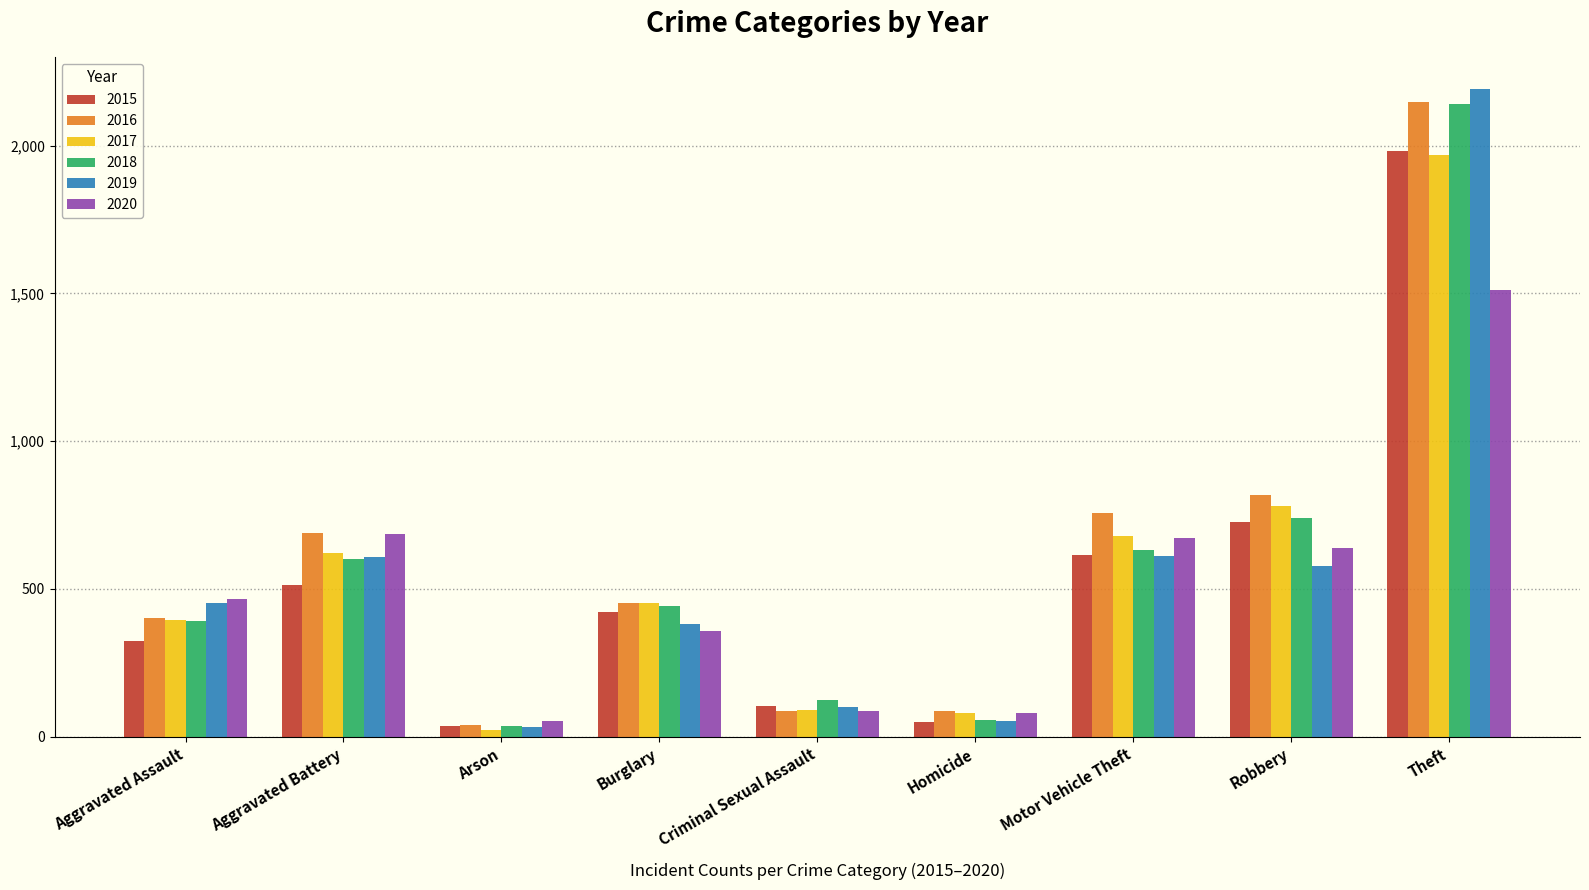

Read the 2015 value at Aggravated Assault.

323